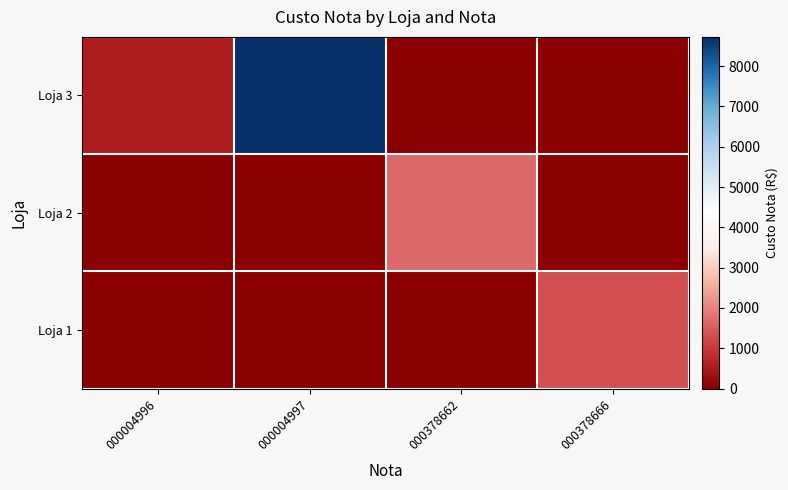

Reading left to right, transcribe all the data shown in this chart.

Loja 3: 000004996=573.9	000004997=8726.2	000378662=0.0	000378666=0.0
Loja 2: 000004996=0.0	000004997=0.0	000378662=1683.2	000378666=0.0
Loja 1: 000004996=0.0	000004997=0.0	000378662=0.0	000378666=1308.0